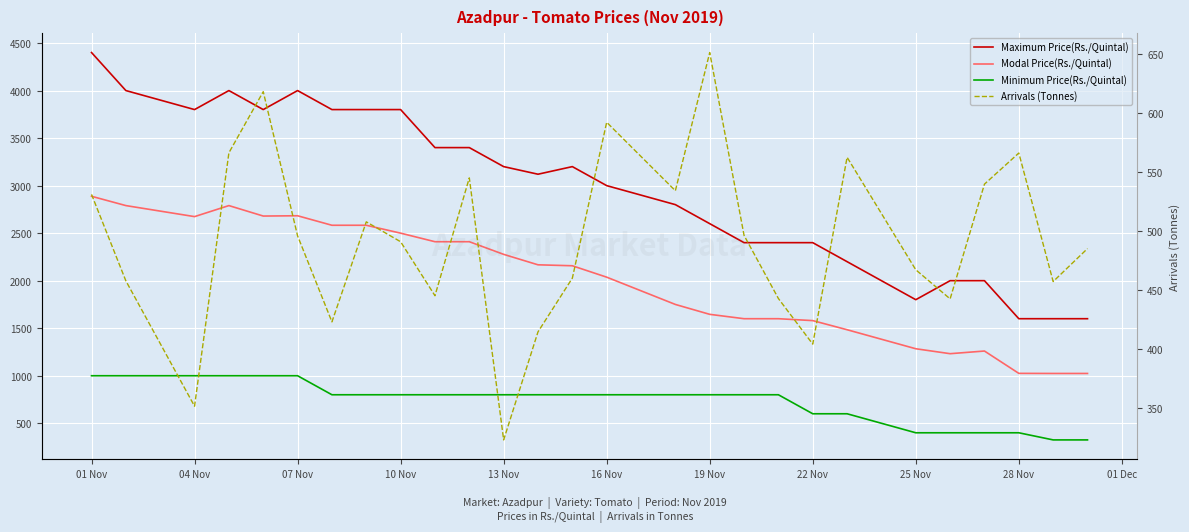

What are all the series names shown in the legend?

Maximum Price(Rs./Quintal), Modal Price(Rs./Quintal), Minimum Price(Rs./Quintal), Arrivals (Tonnes)